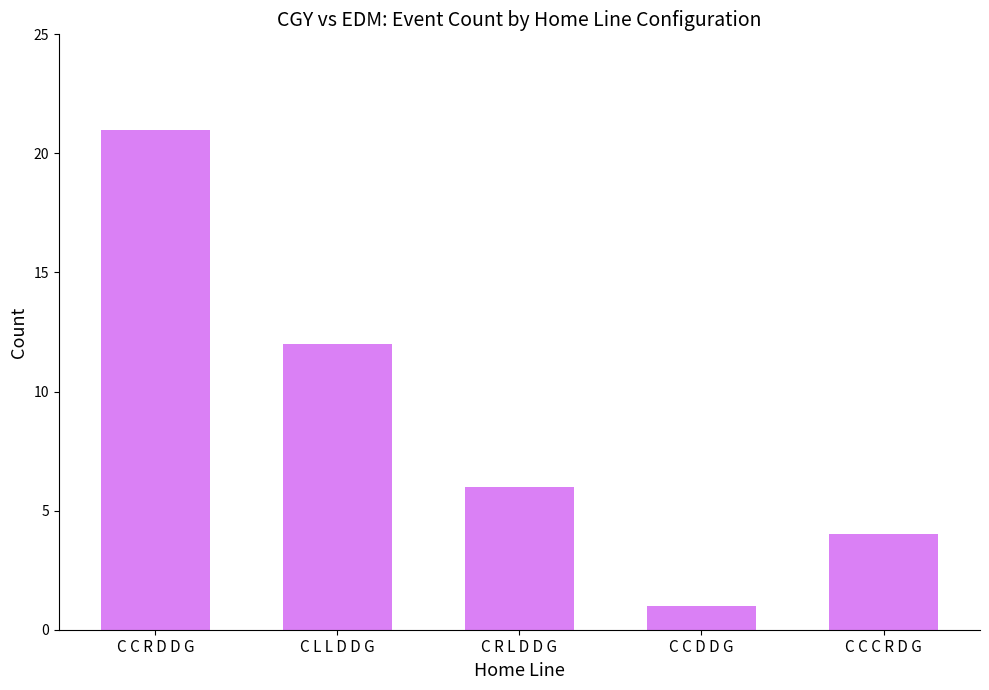

What is the label of the 4th bar from the left?

C C D D G